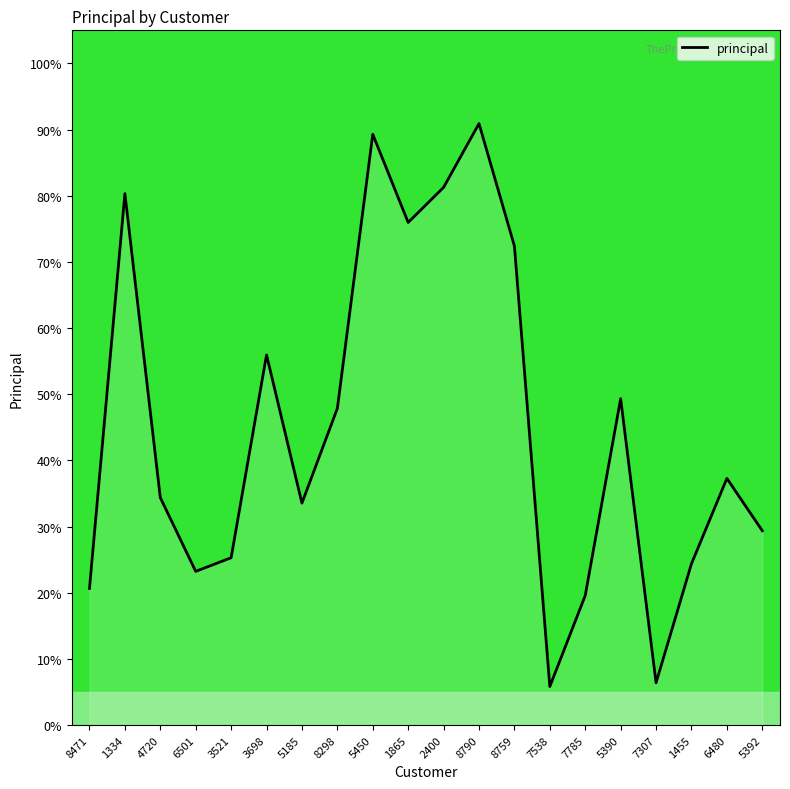

What is the difference between the second highest and second lowest values?

82.9